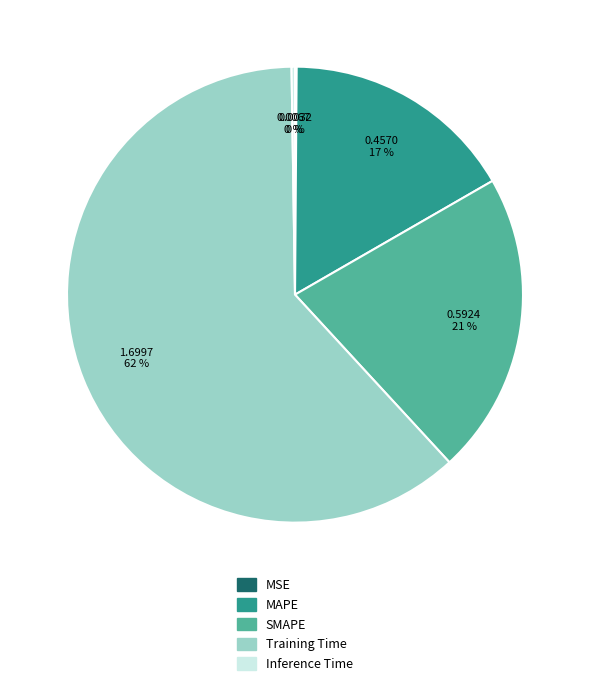

To the nearest percent, what percentage of the pie is MAPE?

17%